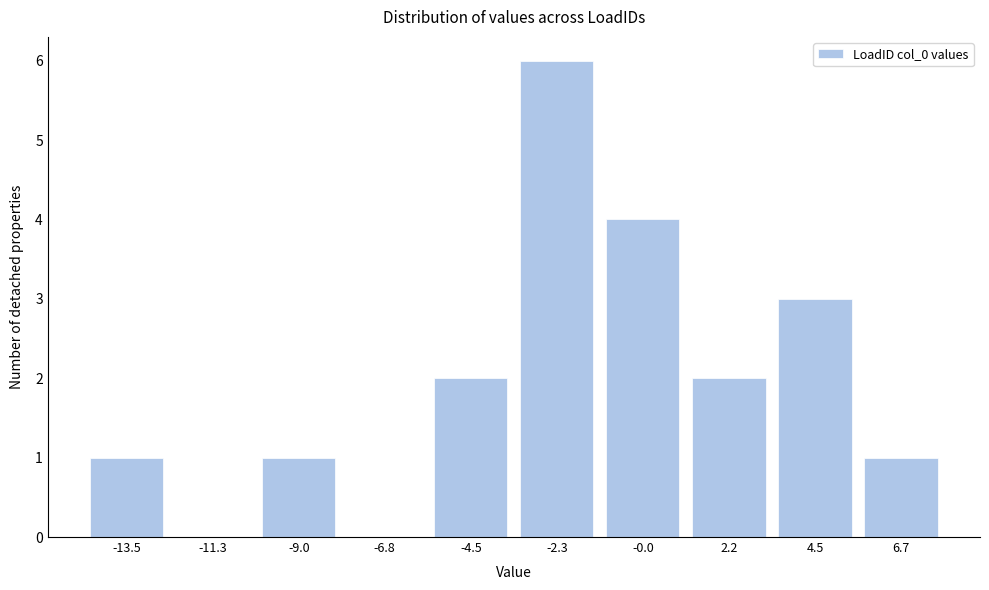

Reading left to right, what are all the values shown in this chart?

-13.5=1	-11.3=0	-9.0=1	-6.8=0	-4.5=2	-2.3=6	-0.0=4	2.2=2	4.5=3	6.7=1